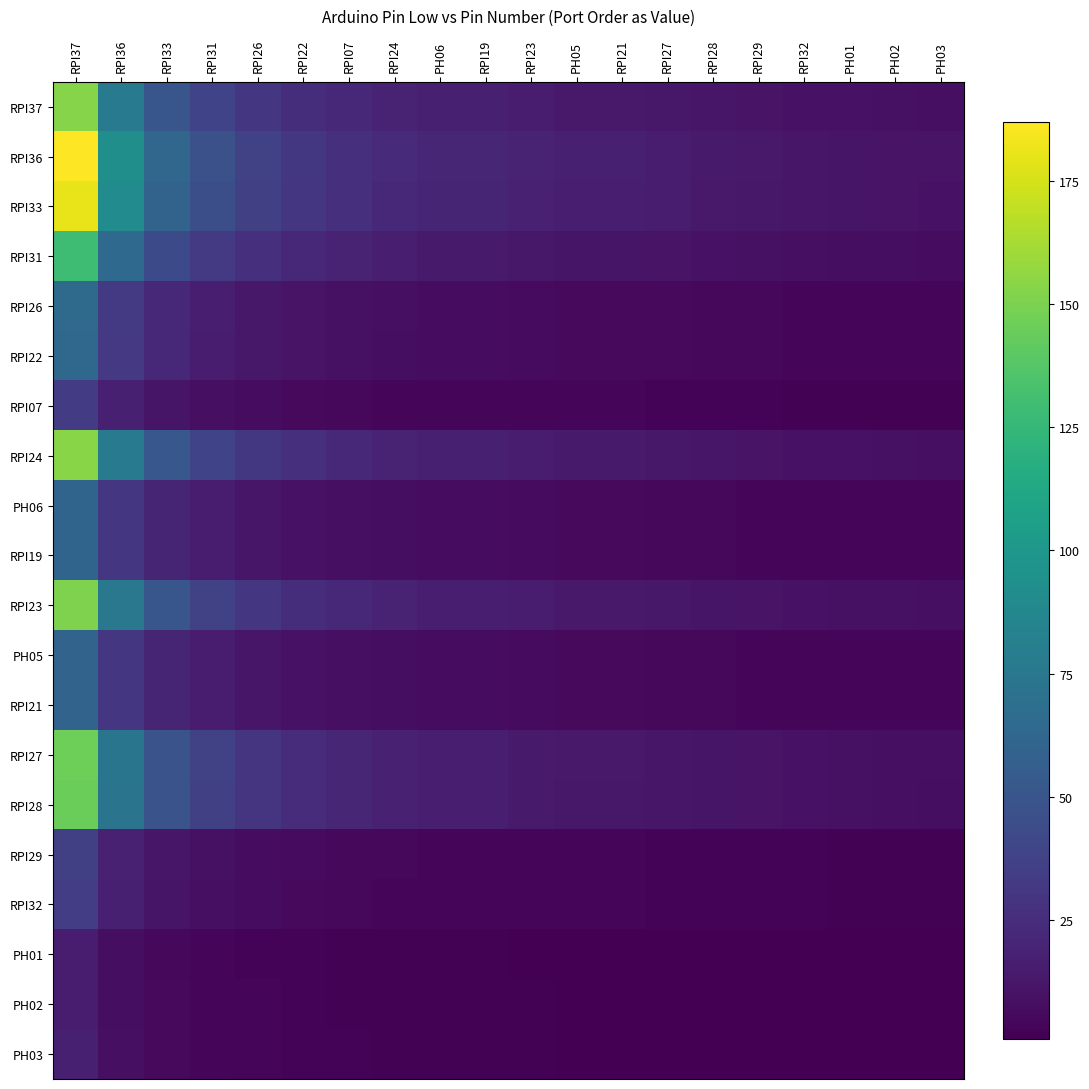

What is the smallest value displayed?

0.8